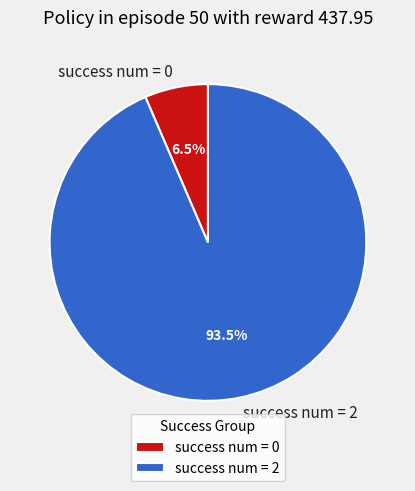

Is there a majority slice in this chart?

Yes